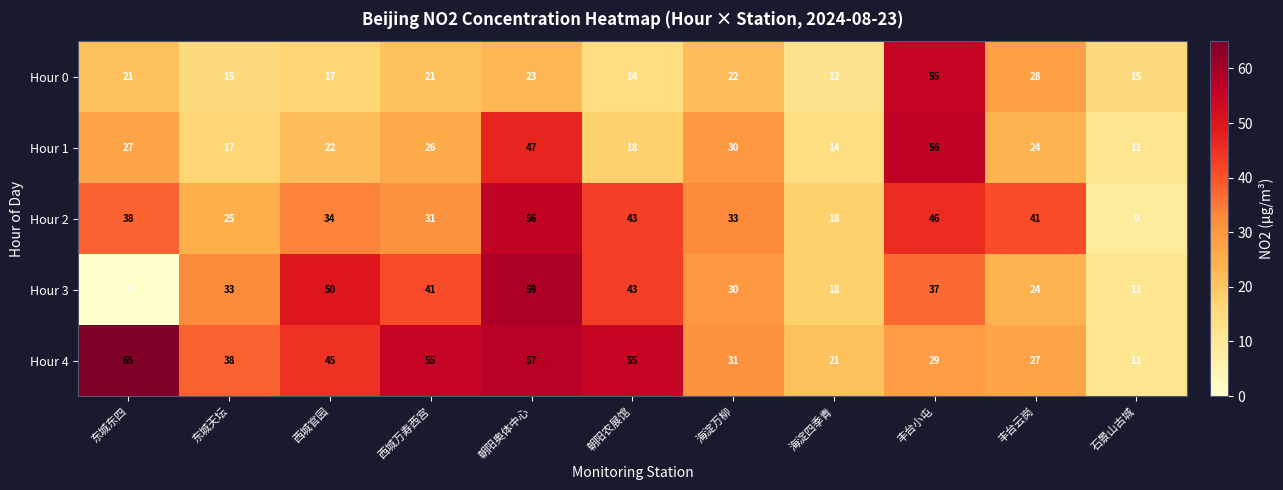

What is the difference between the maximum and minimum values in the Hour 1 series?

45